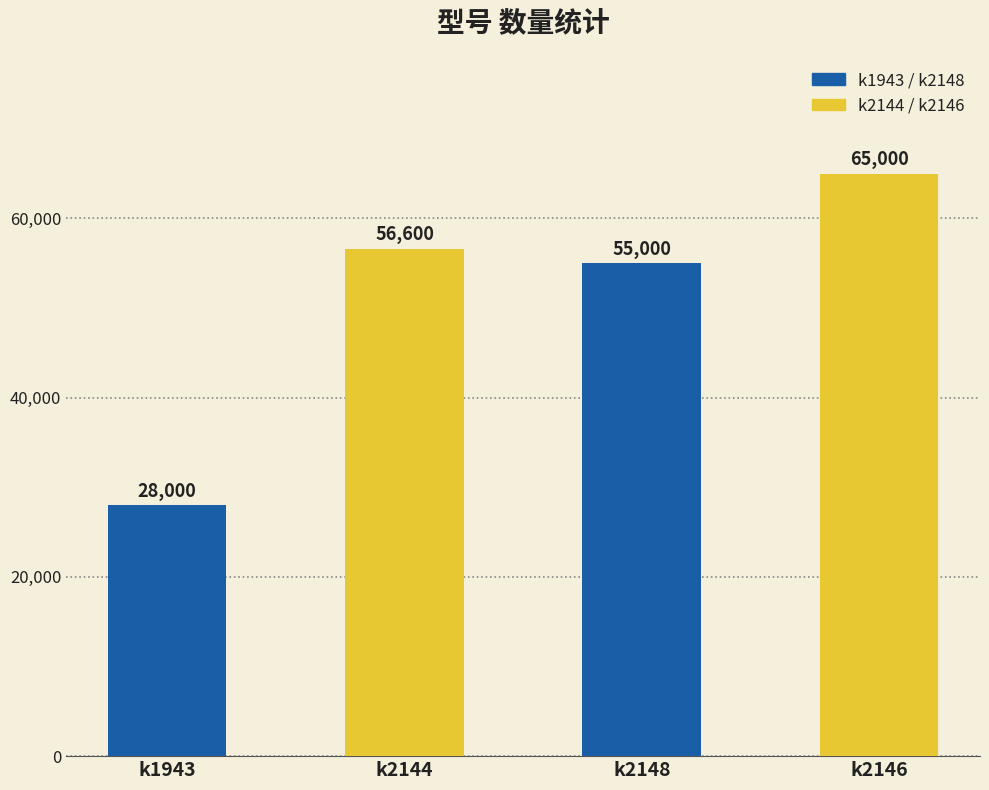

Approximately how many times larger is the value at k2144 compared to k2148?

1.0